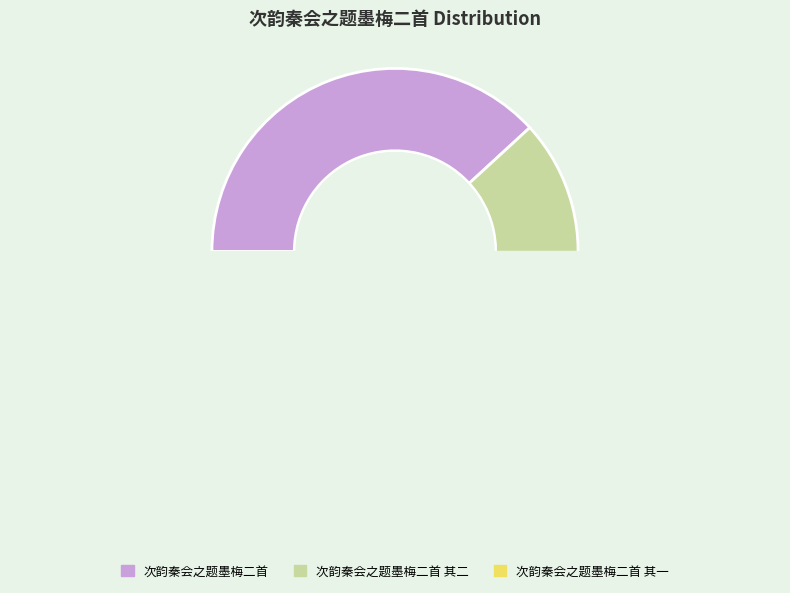

To the nearest percent, what is the average slice percentage?

33%